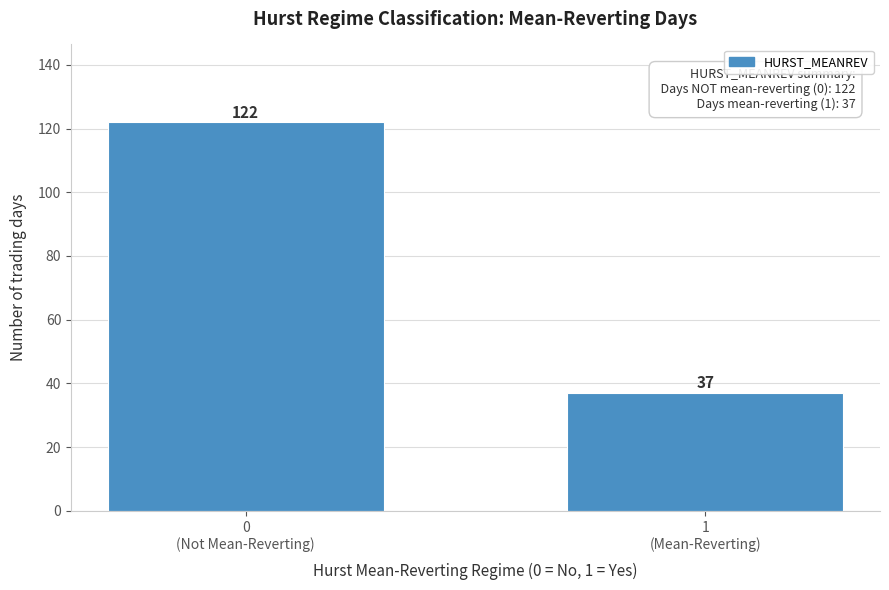

Reading left to right, extract all data points from this chart.

122	37